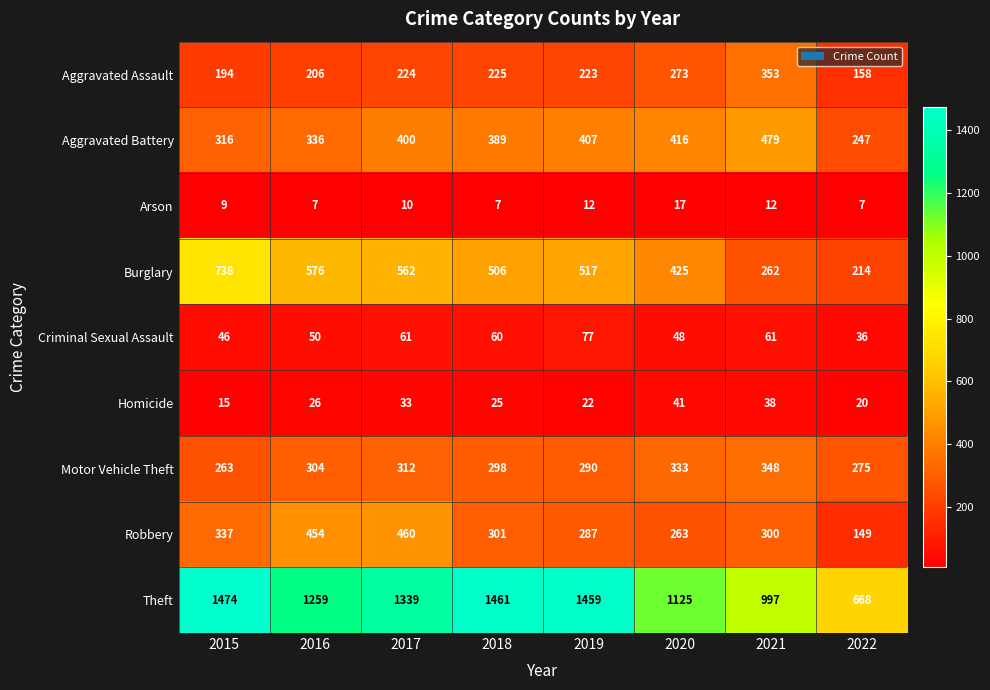

True or false: Robbery has a value of 736 at 2016.

False